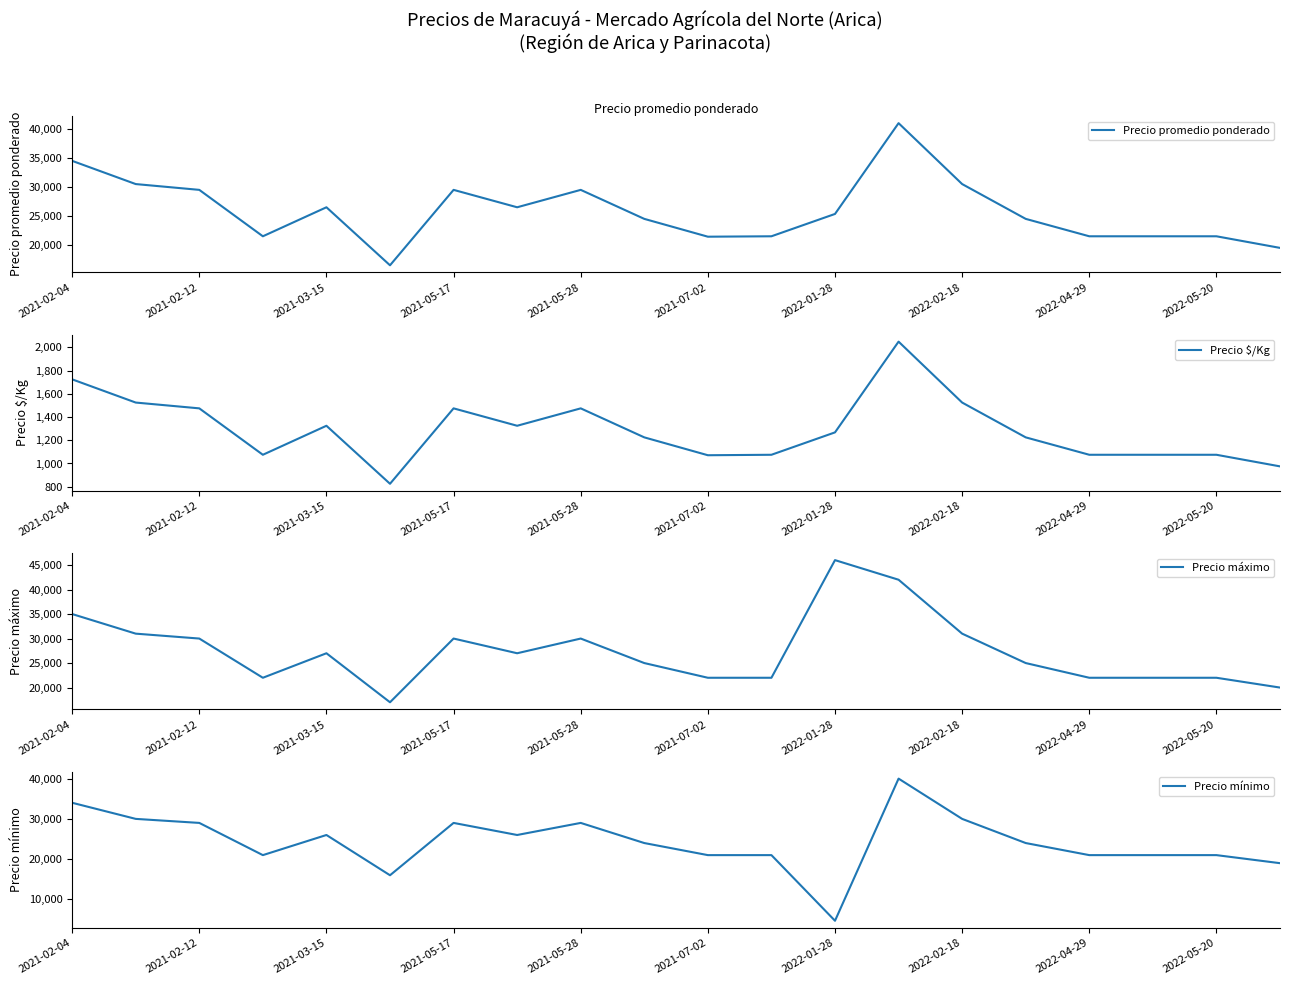

The value of Precio promedio ponderado at 2022-04-29 is 13323. True or false?

False